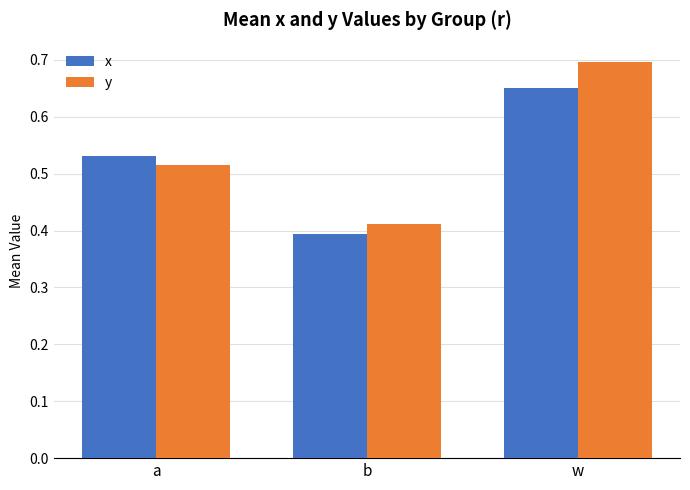

True or false: x has a value of 0.4 at b.

True